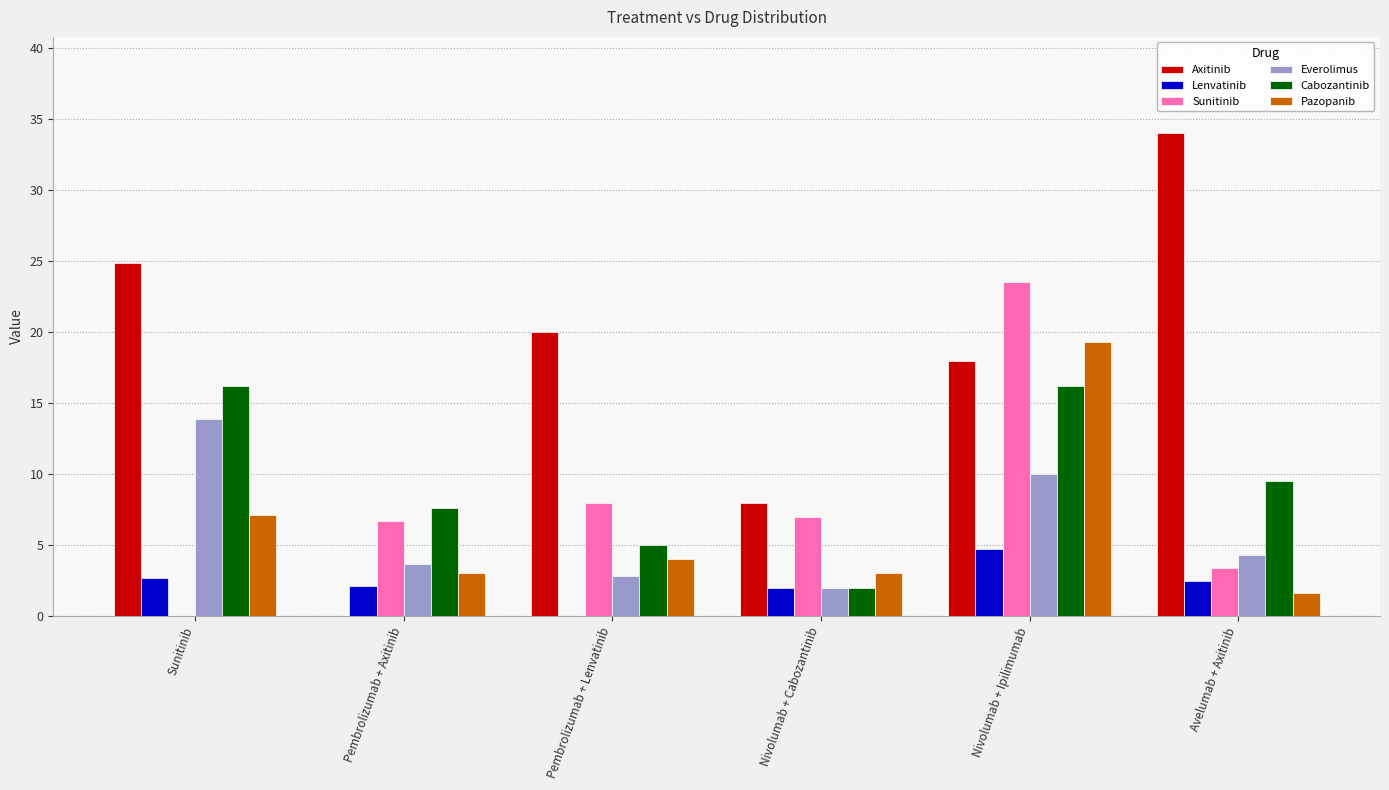

At which label does Everolimus reach its peak?

Sunitinib